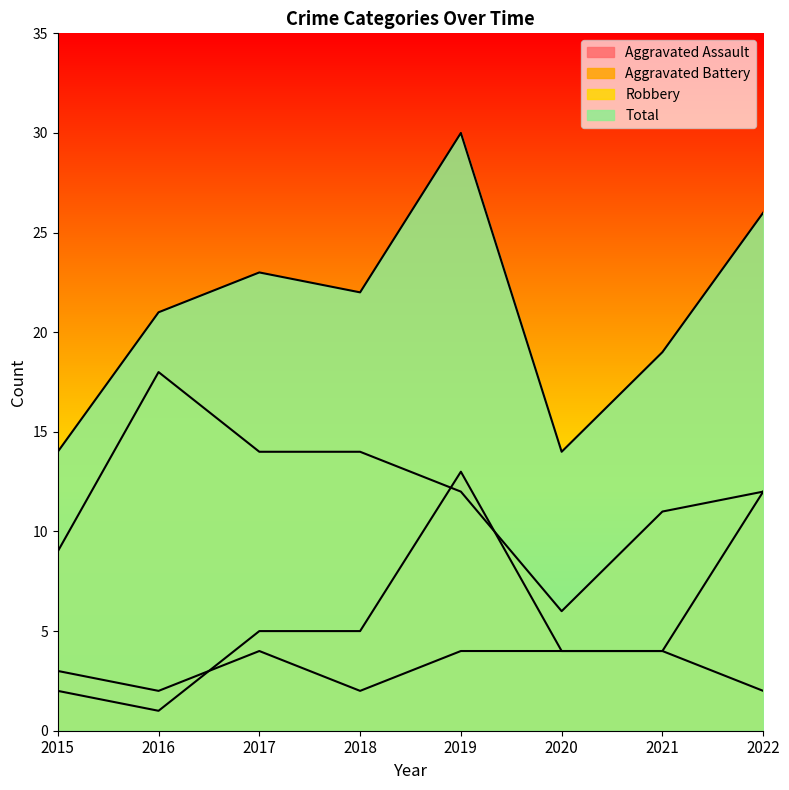

The Aggravated Assault series shows 4 at 2020. True or false?

True